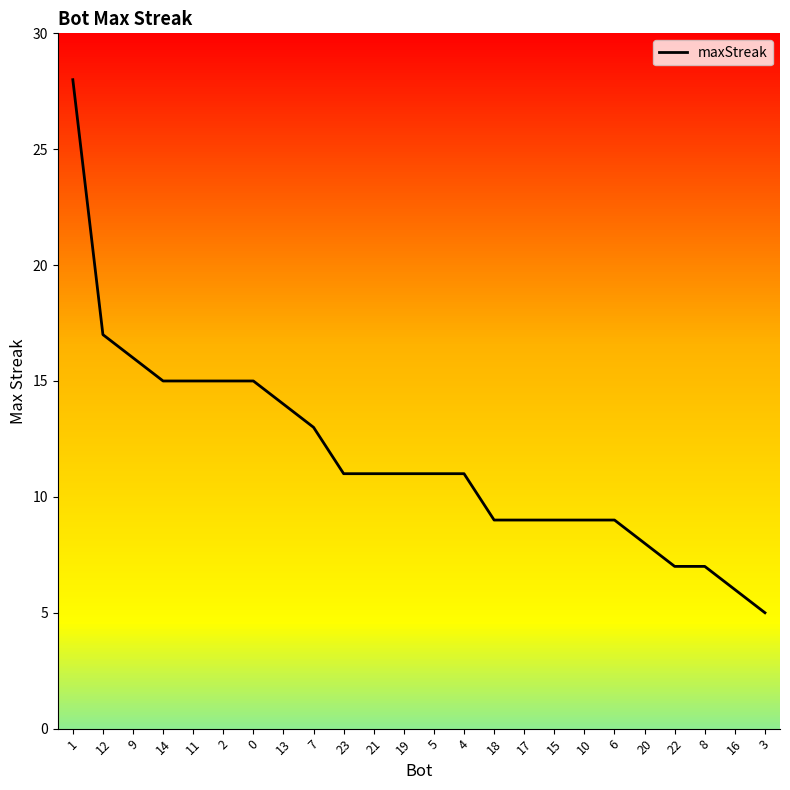

What value does the data have at 19, to the nearest 10?

10